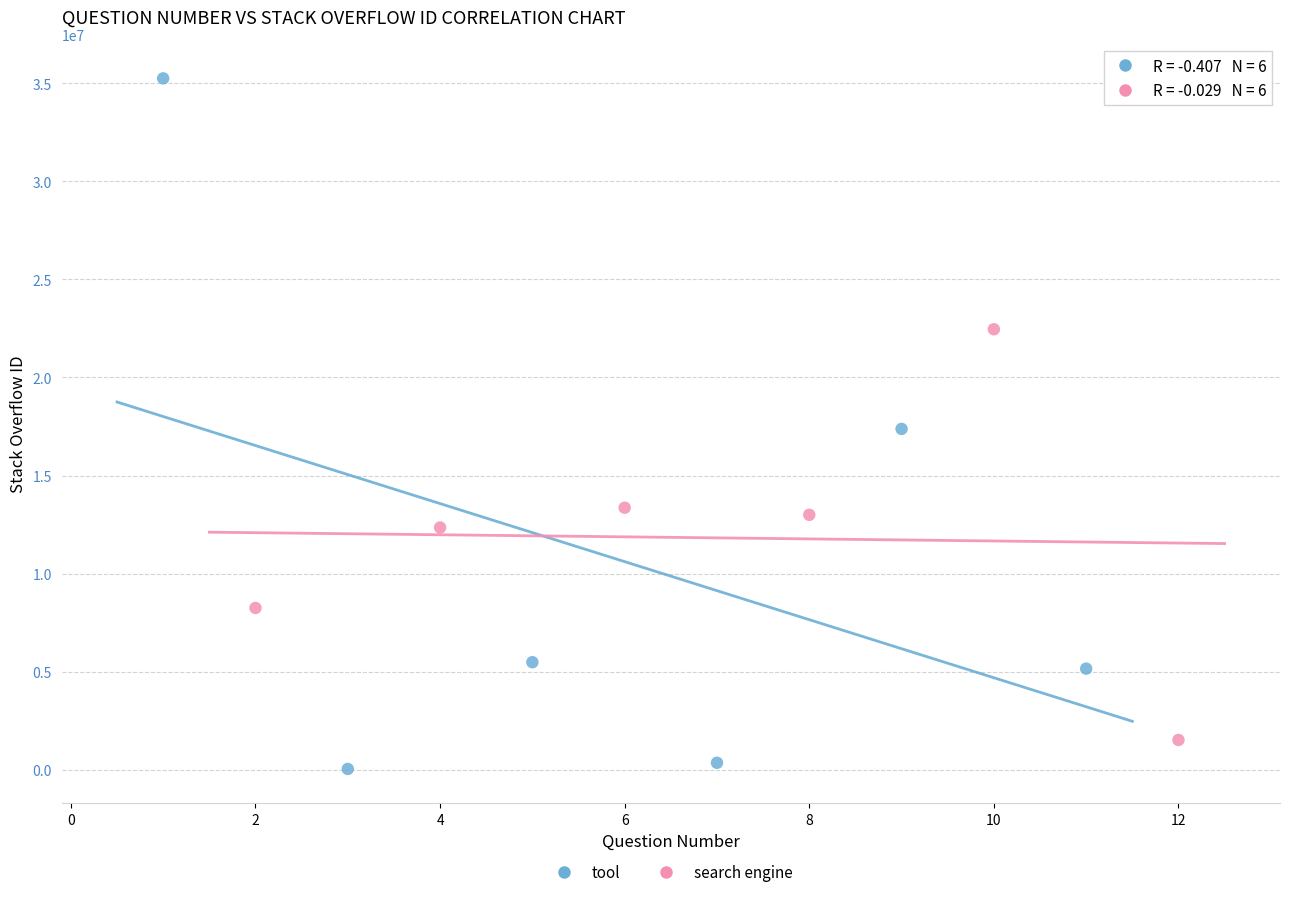

Which series contains the highest Y value?

tool